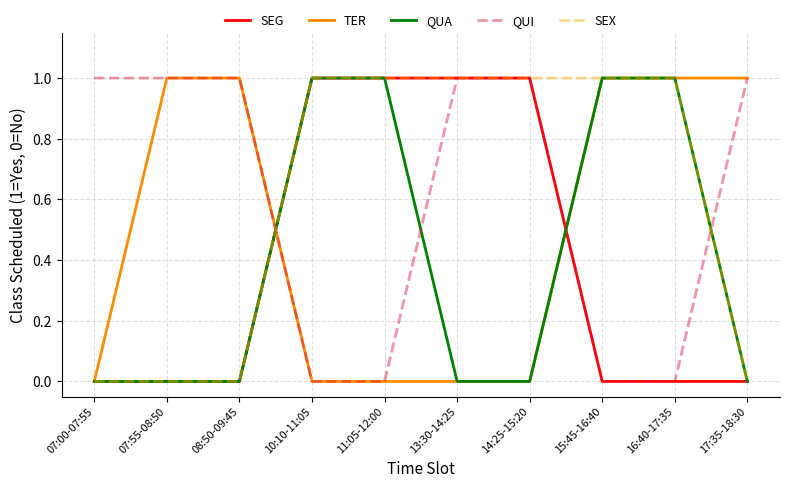

What is the difference between the highest and lowest values at 14:25-15:20?

1